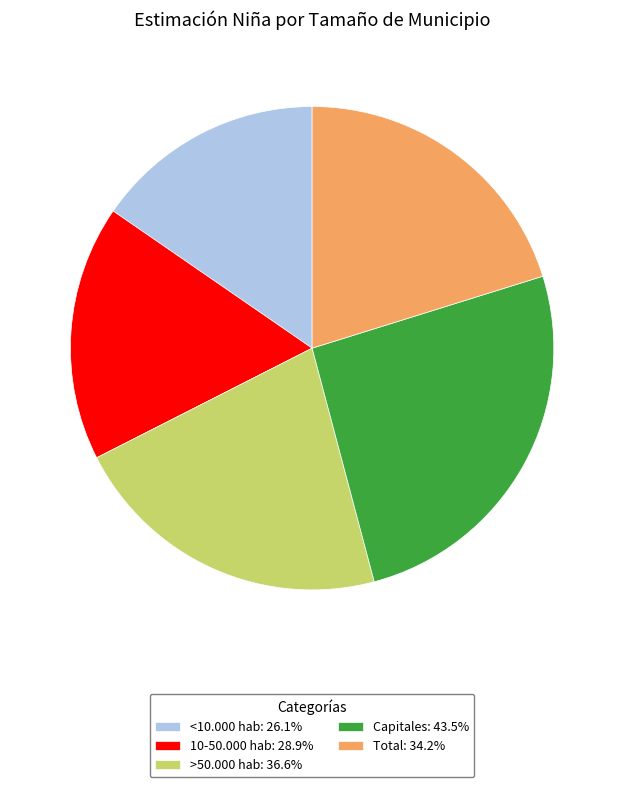

Does any single category account for the majority?

No